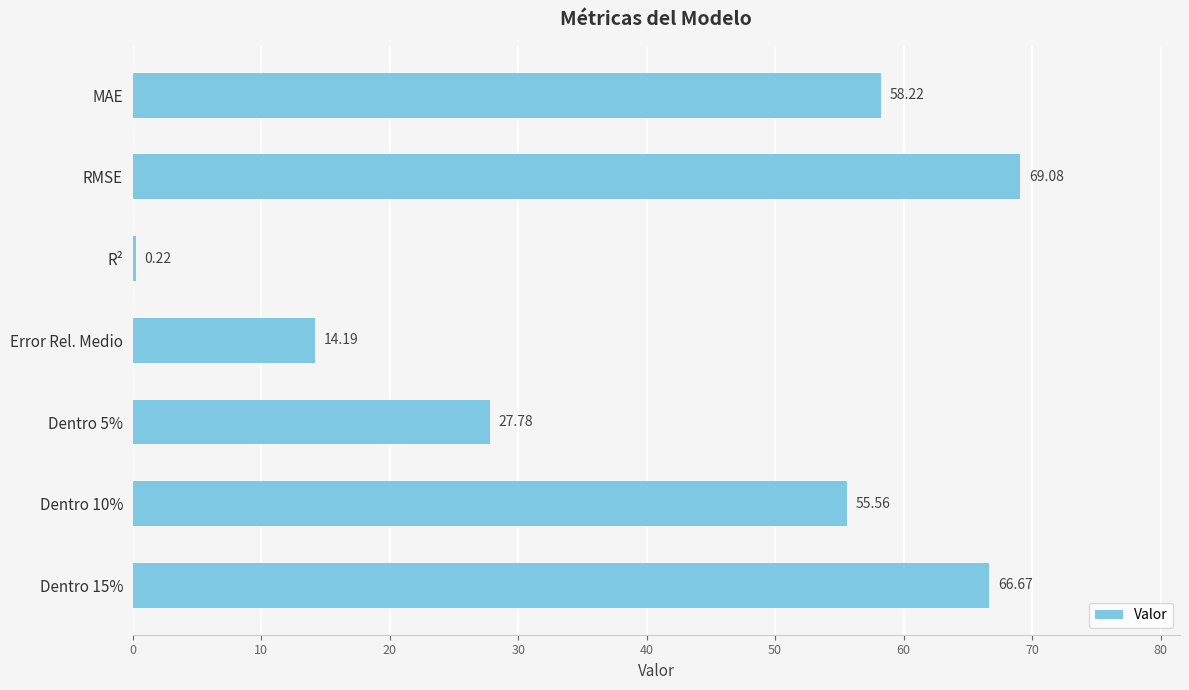

Between RMSE and Dentro 10%, which is larger?

RMSE